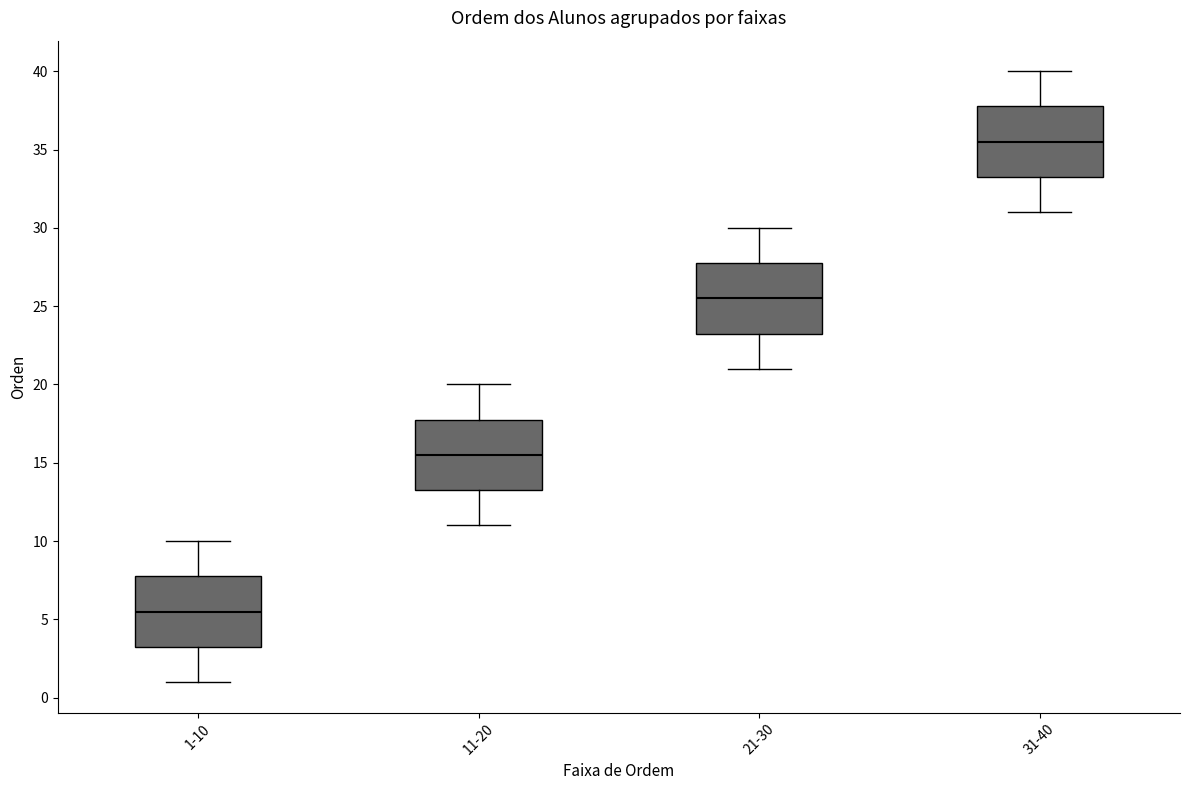

Which box's median line is the lowest?

1-10